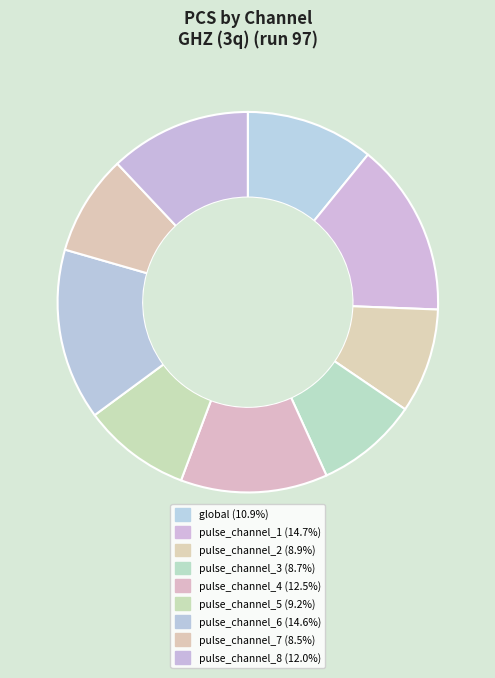

How many segments does this pie chart have?

9